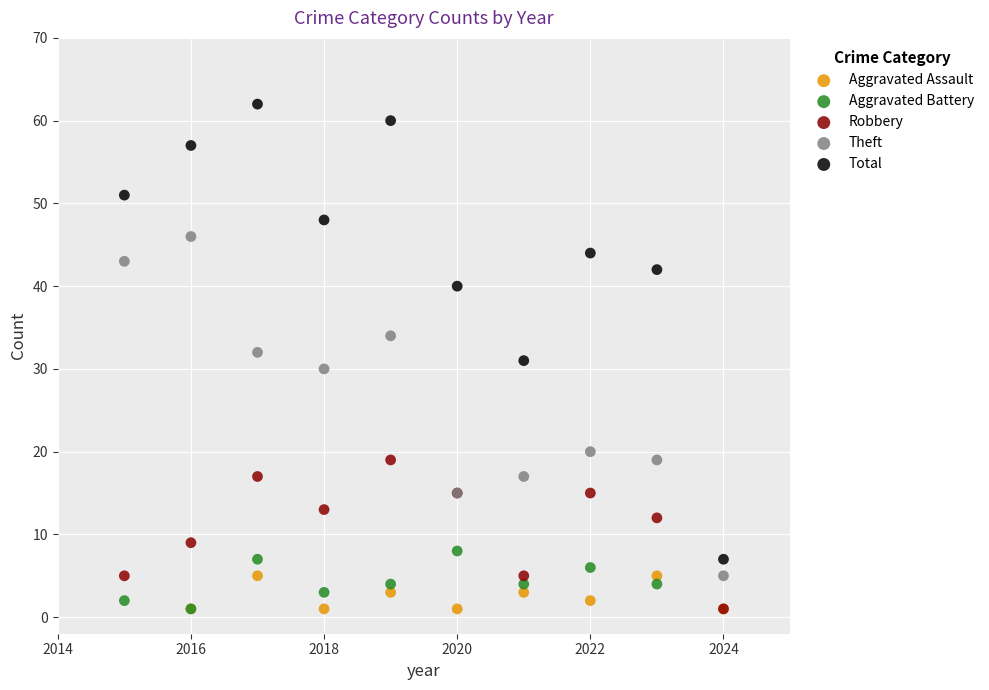

Which series contains the highest Y value?

Total